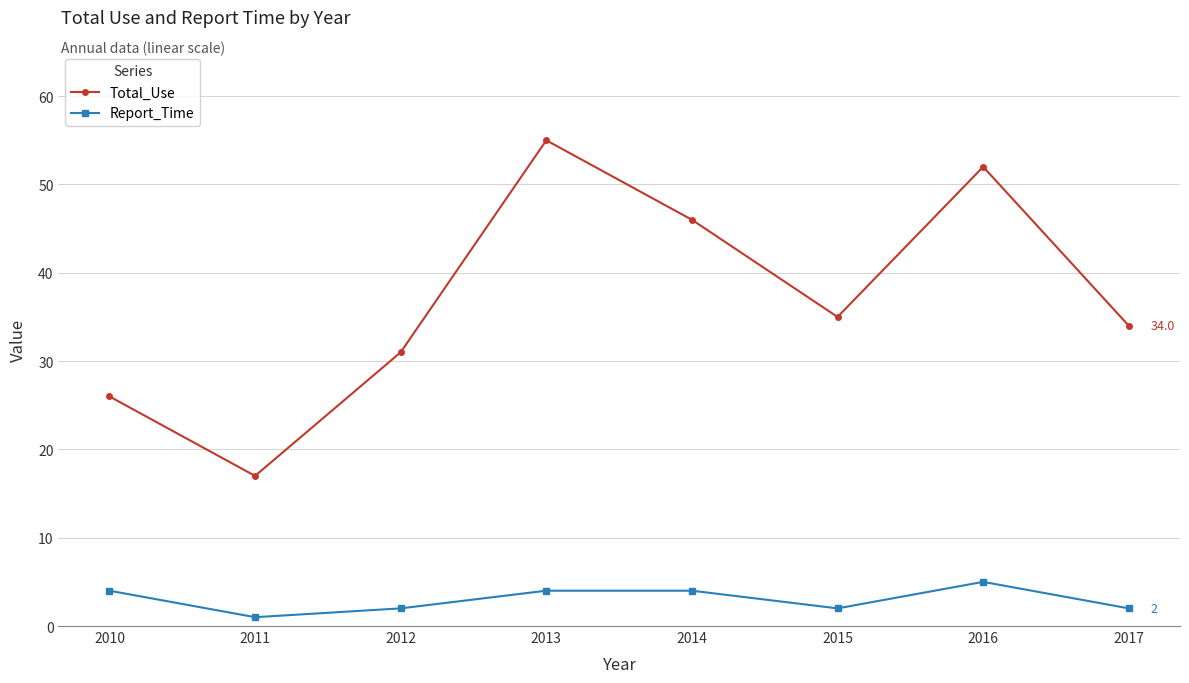

True or false: Total_Use and Report_Time cross at least once.

False